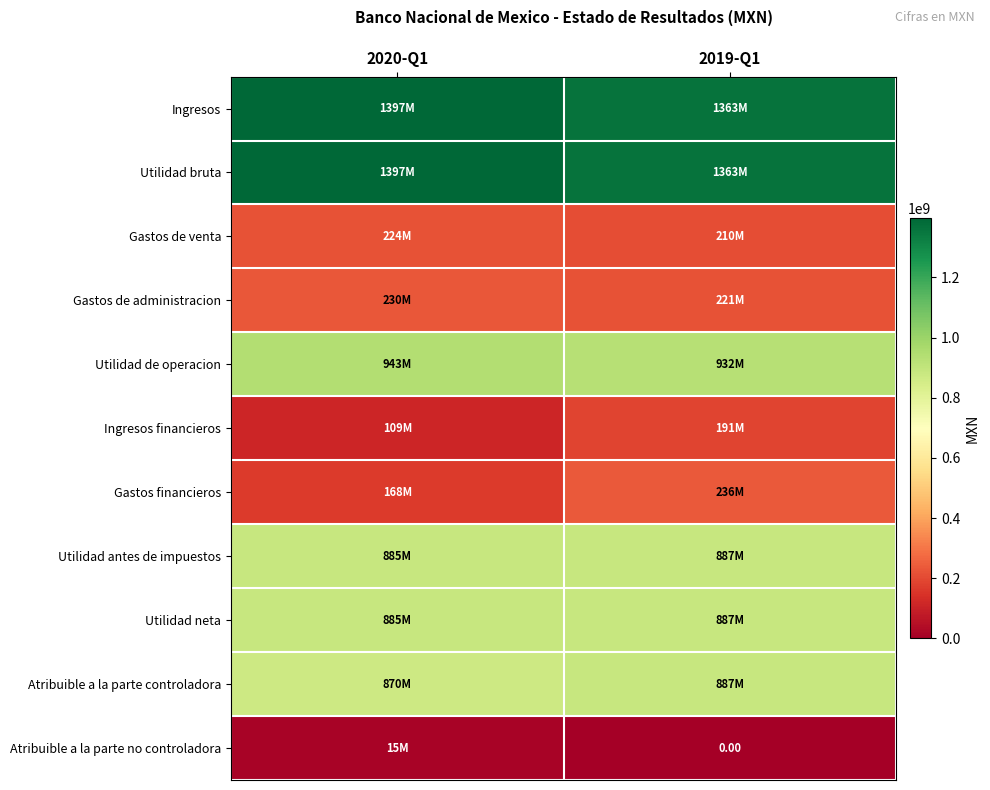

What is the difference between the maximum and minimum values in the Gastos financieros series?

67850000